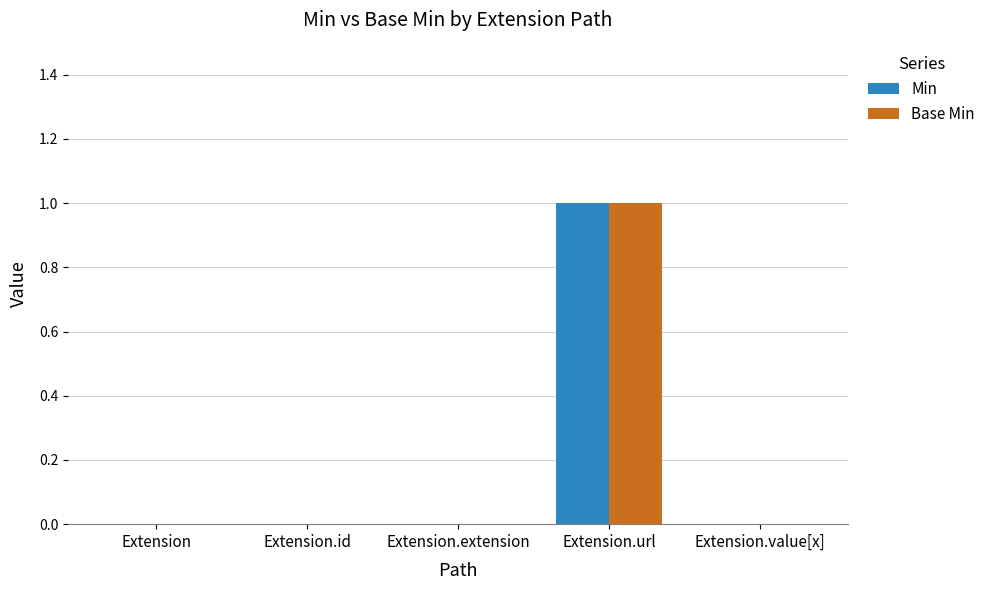

How many groups of bars are there?

5